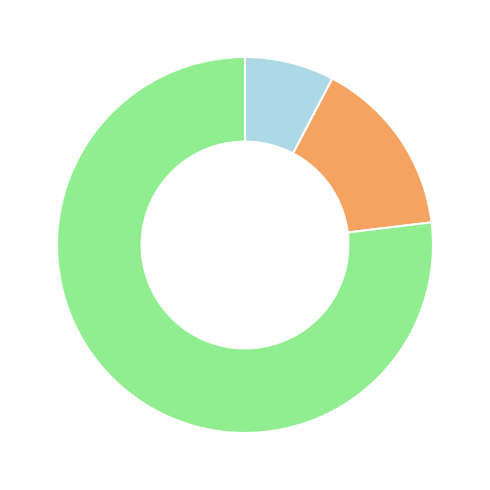

How many slices are in this pie chart?

3